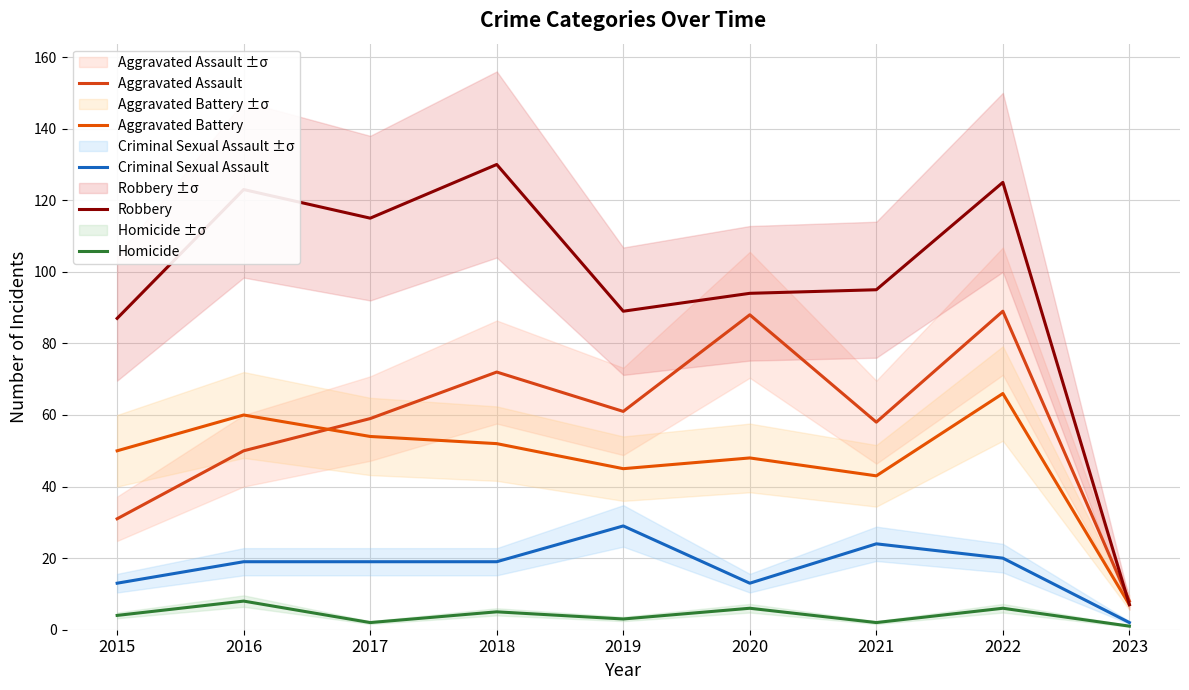

What is the average value of the Aggravated Battery series?

47